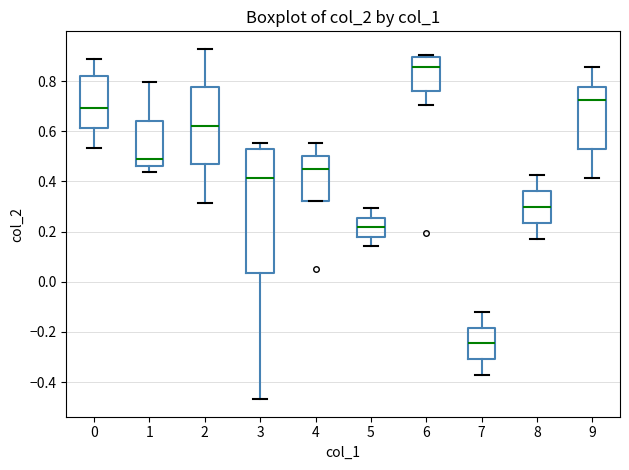

Where is the upper edge of the box at x = 1 on the y-axis? The values are not printed on the chart, so give them approximately, as read against the axis.

0.64